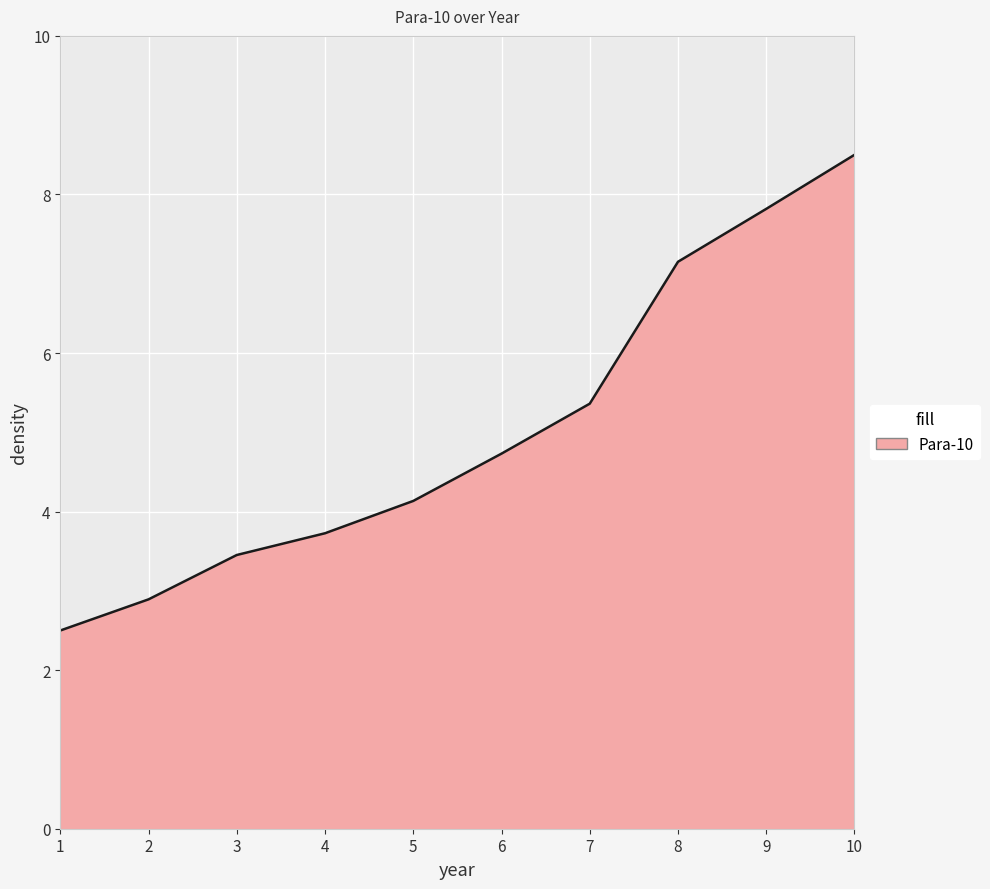

Which label corresponds to the largest value in the chart?

10